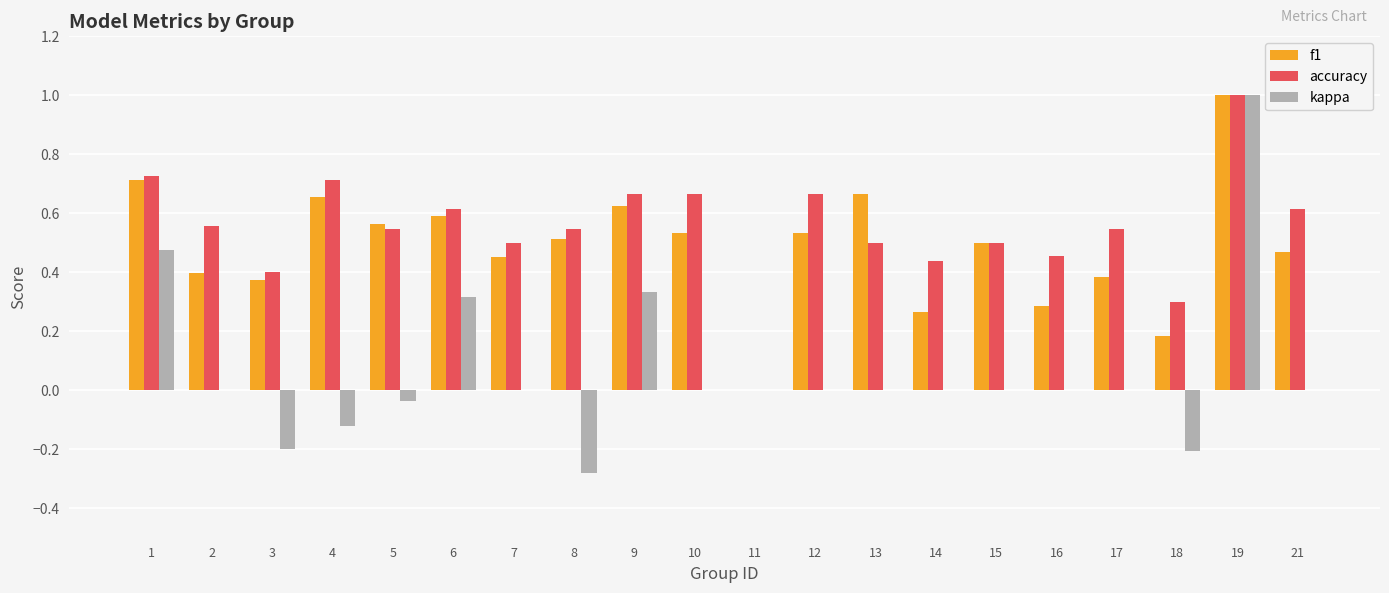

Is it true that kappa equals 0.6 at 2?

False